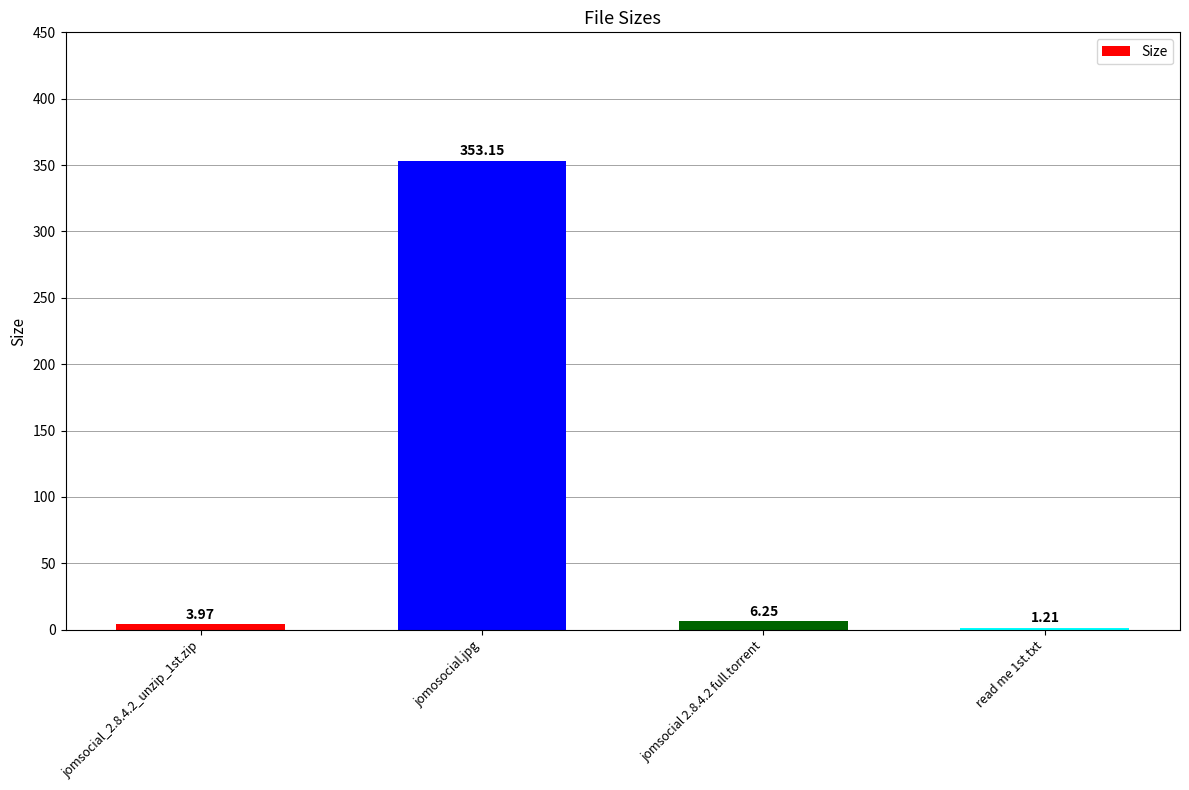

Which has a higher value, read me 1st.txt or jomosocial.jpg?

jomosocial.jpg